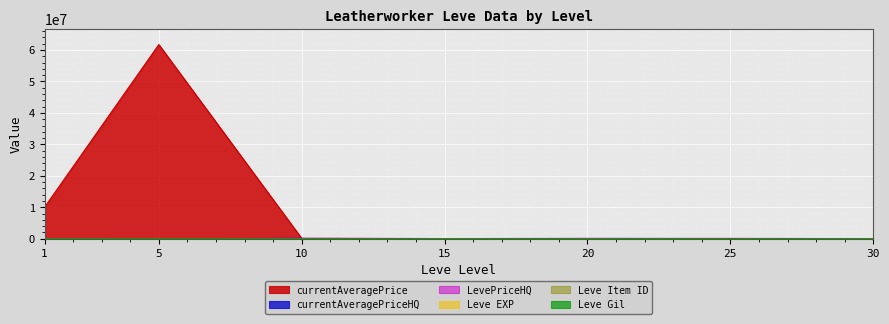

At which label does Leve Gil reach its minimum?

1